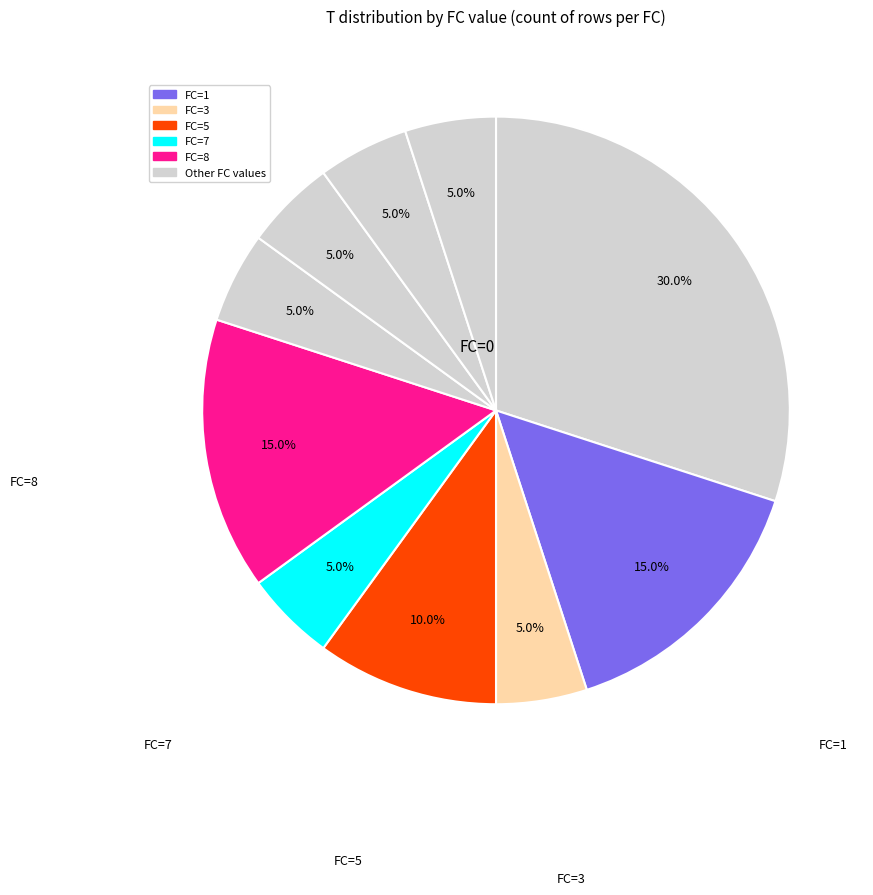

How many segments does this pie chart have?

10